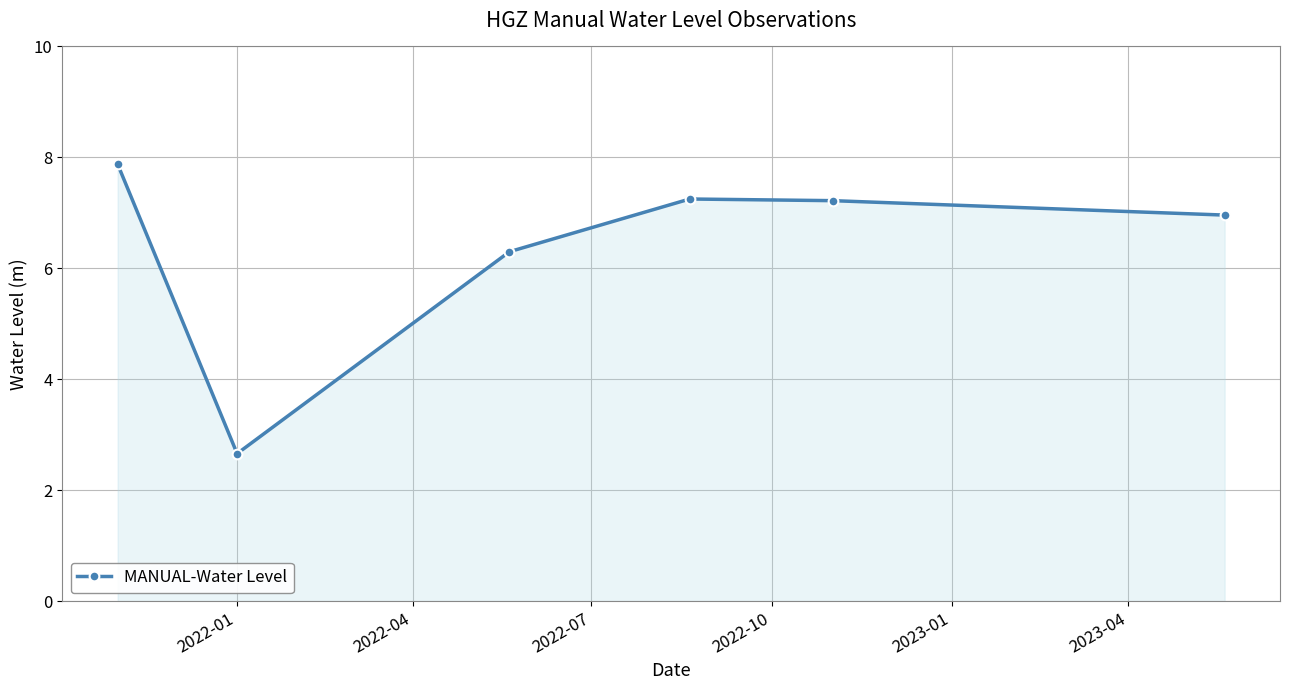

How many lines are shown in the chart?

1